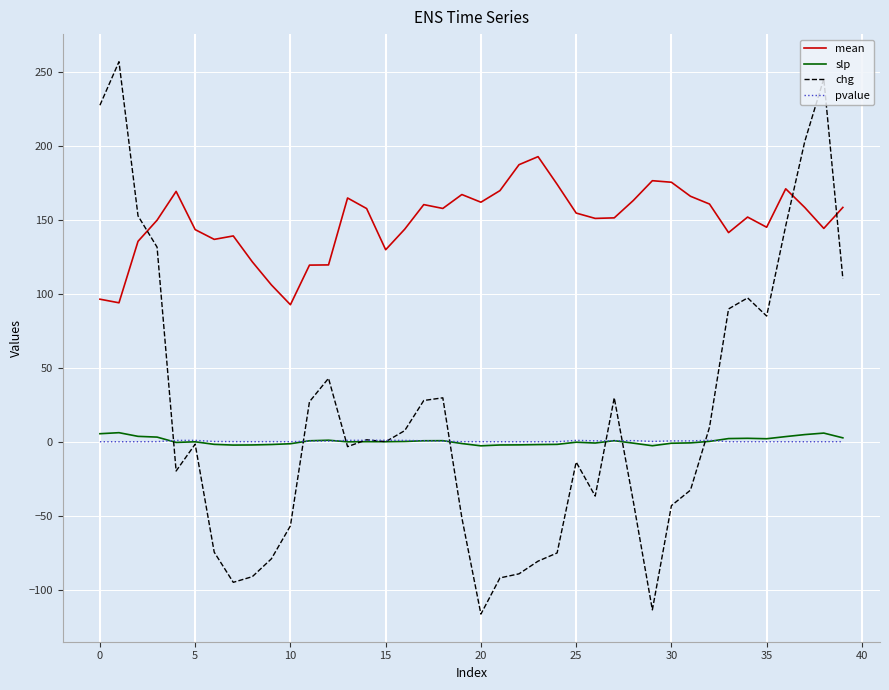

How many distinct data groups are displayed?

4